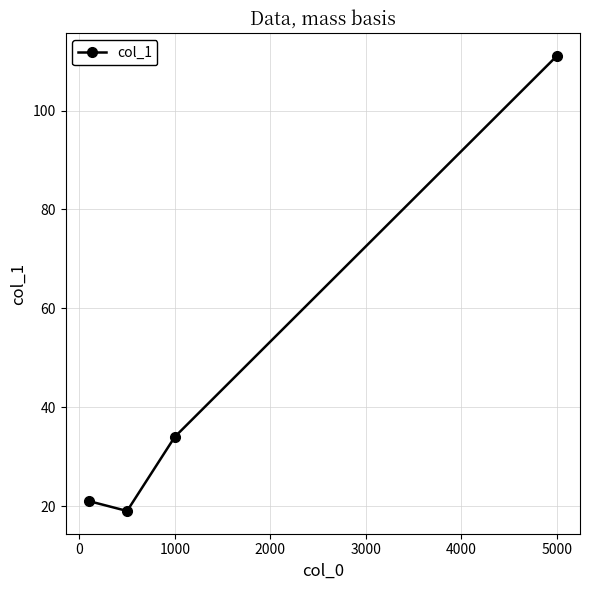

What is the difference between the maximum and minimum values?

92